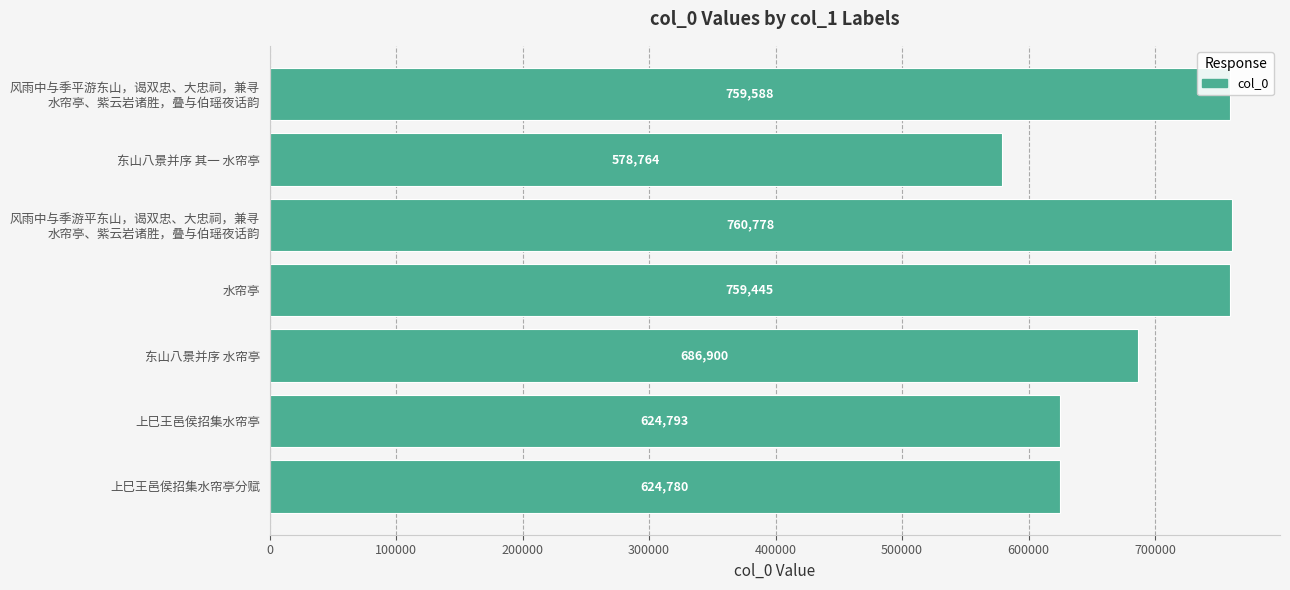

Which has a higher value, 上巳王邑侯招集水帘亭 or 东山八景并序 水帘亭?

东山八景并序 水帘亭